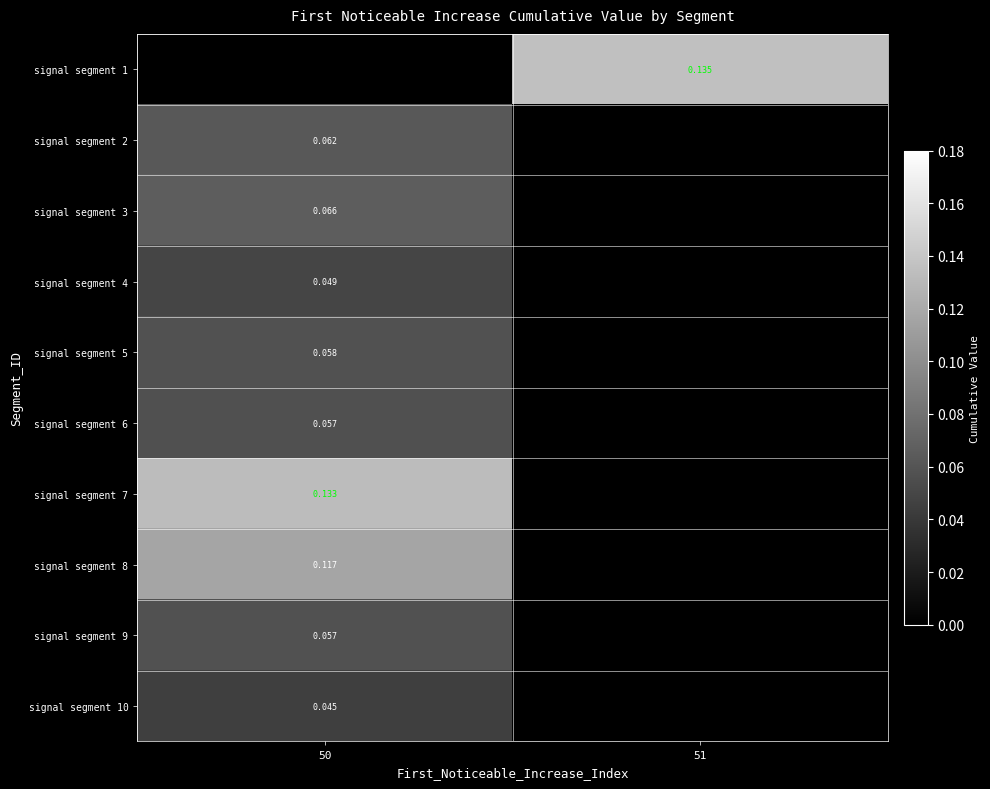

Reading left to right, what are all the values shown in this chart?

row_0: 50=0.0	51=0.1
row_1: 50=0.1	51=0.0
row_2: 50=0.1	51=0.0
row_3: 50=0.0	51=0.0
row_4: 50=0.1	51=0.0
row_5: 50=0.1	51=0.0
row_6: 50=0.1	51=0.0
row_7: 50=0.1	51=0.0
row_8: 50=0.1	51=0.0
row_9: 50=0.0	51=0.0